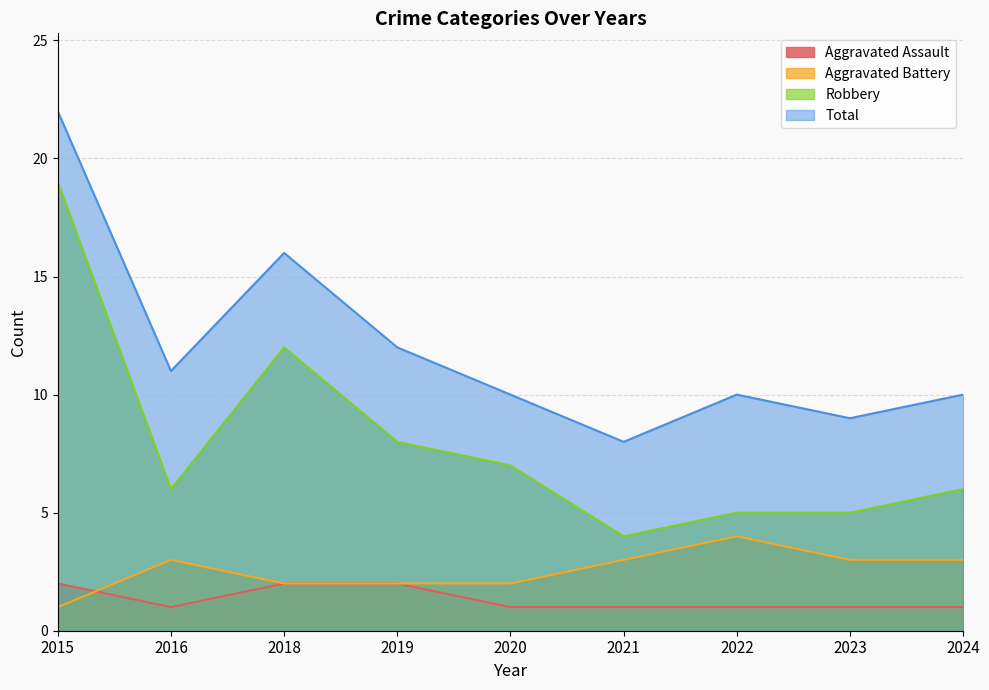

What is the value of the Aggravated Assault point at the 5th from the left?

1